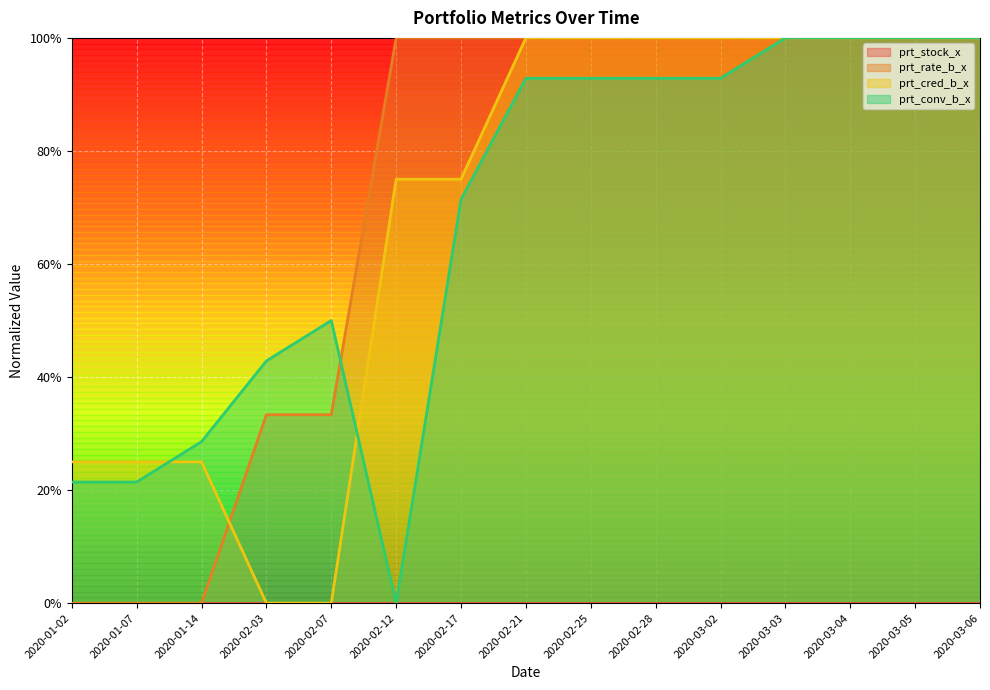

What is the total value across all series at 2020-03-06?

3.0